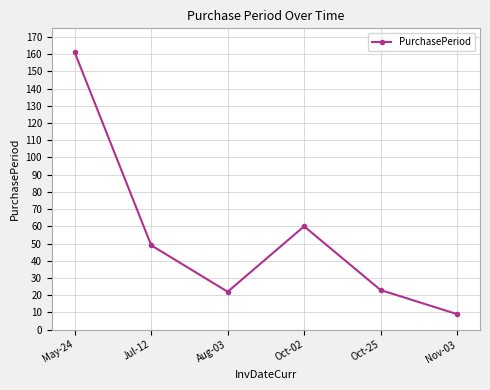

What is the difference between the values at Aug-03 and Jul-12?

27